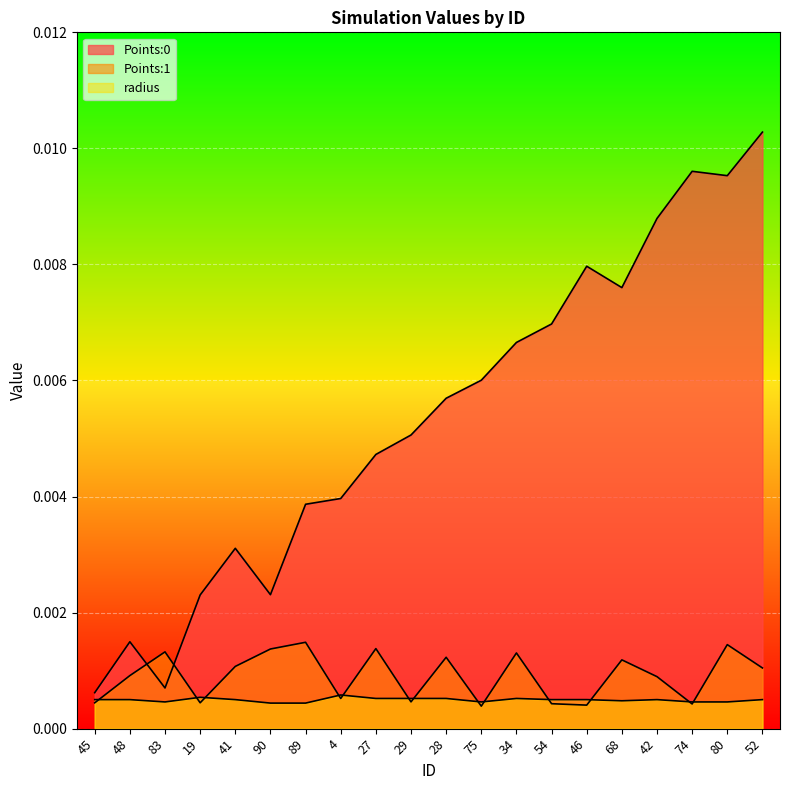

How many lines are shown in the chart?

3